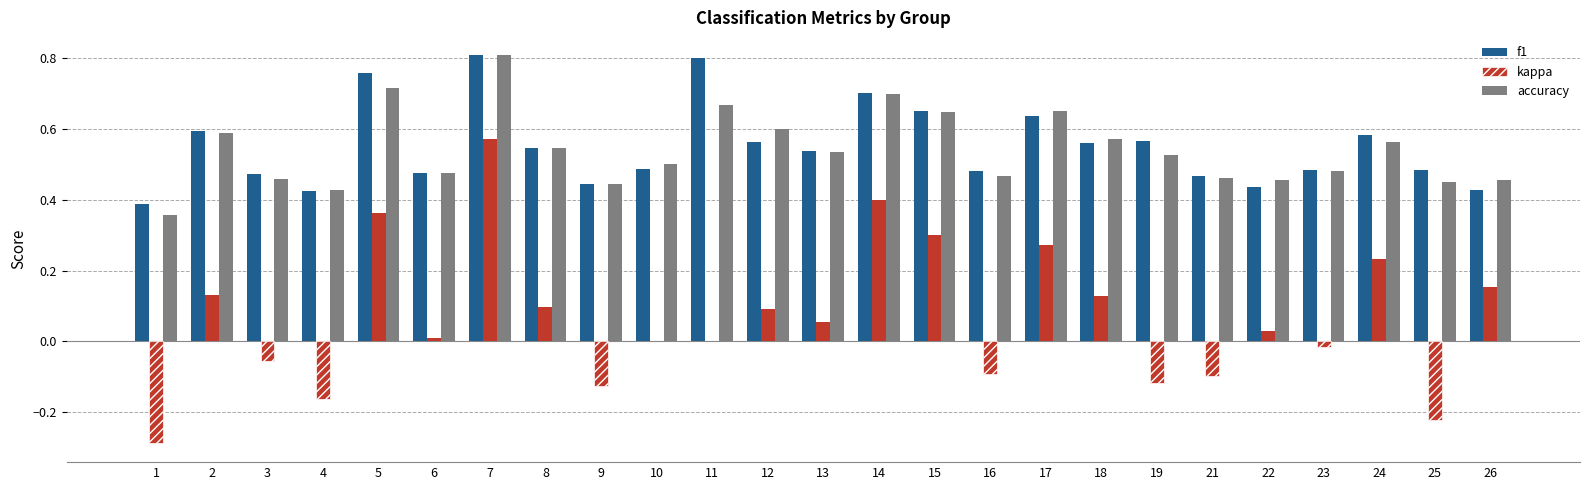

Which series changed the most between 7 and 12?

kappa